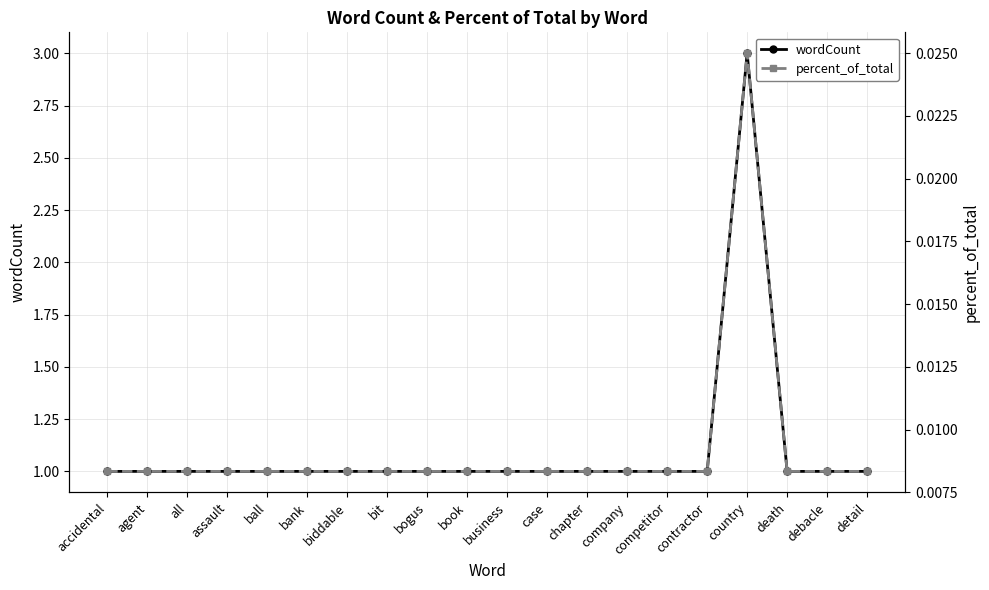

At how many categories does at least one series exceed 0?

20